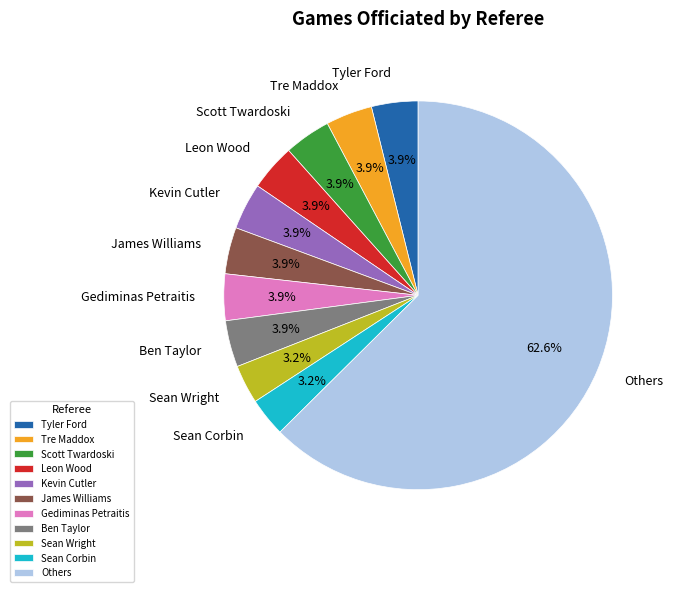

What is the largest slice in the pie chart?

Others